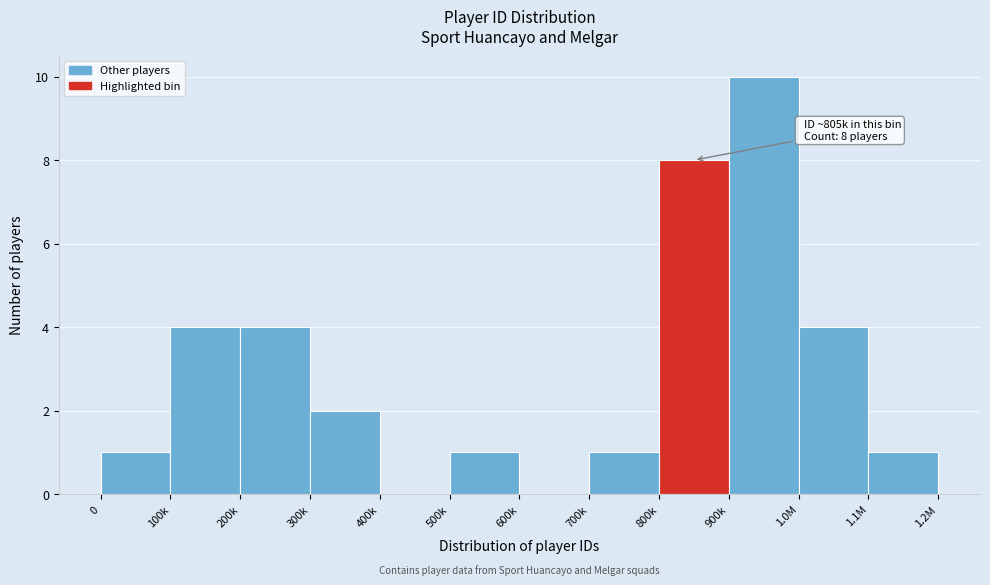

Reading left to right, what are all the values shown in this chart?

0=1	100k=4	200k=4	300k=2	400k=0	500k=1	600k=0	700k=1	800k=8	900k=10	1.0M=4	1.1M=1